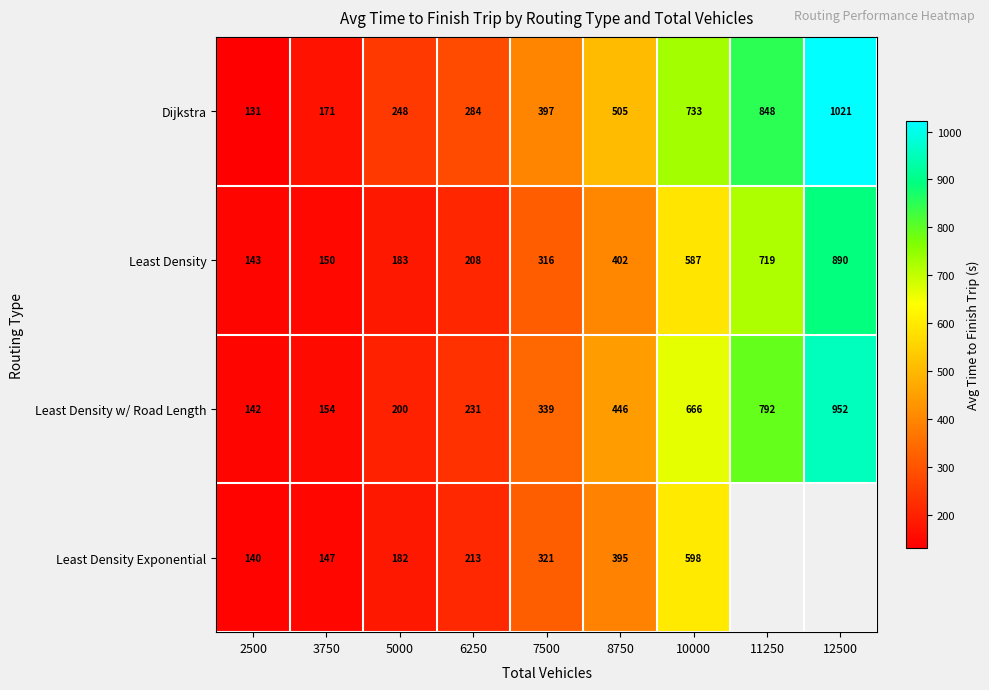

At 6250, list the series in order from smallest to largest.

Least Density, Least Density Exponential, Least Density w/ Road Length, Dijkstra